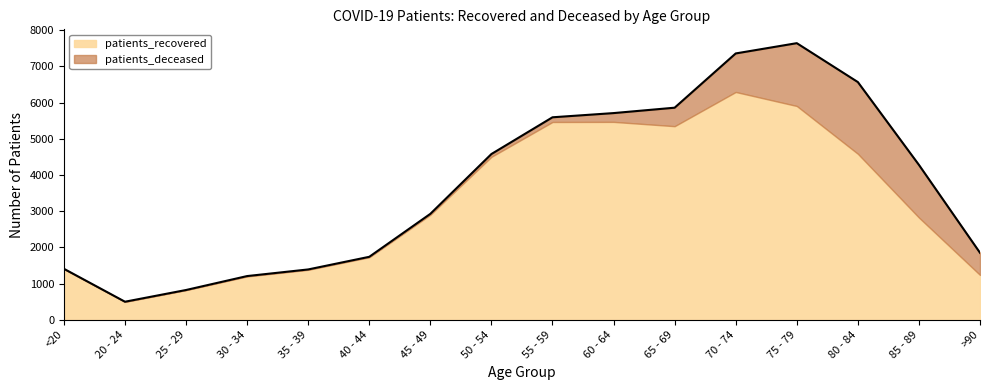

How many lines are shown in the chart?

2